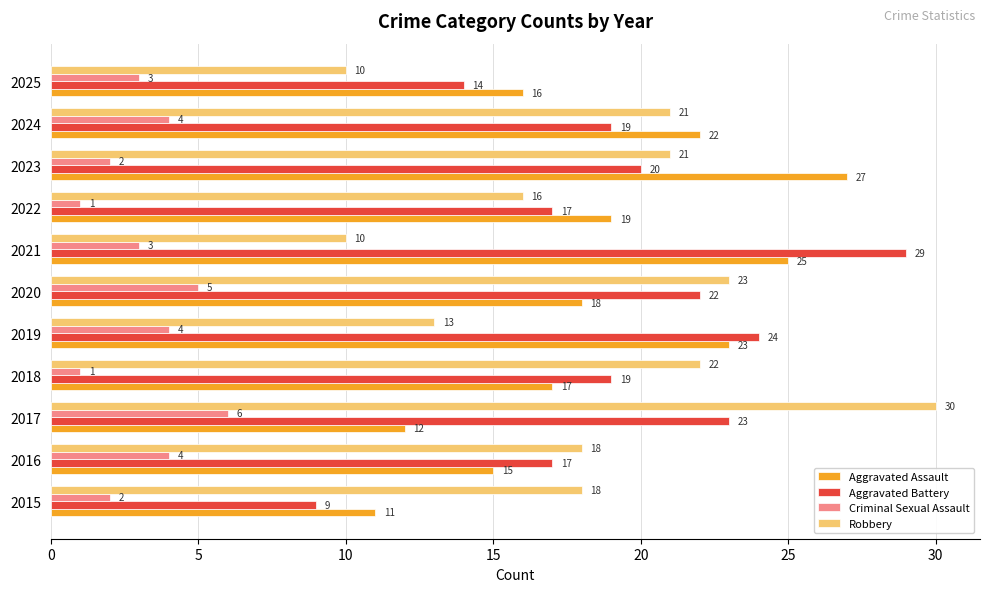

How many series are shown in this chart?

4